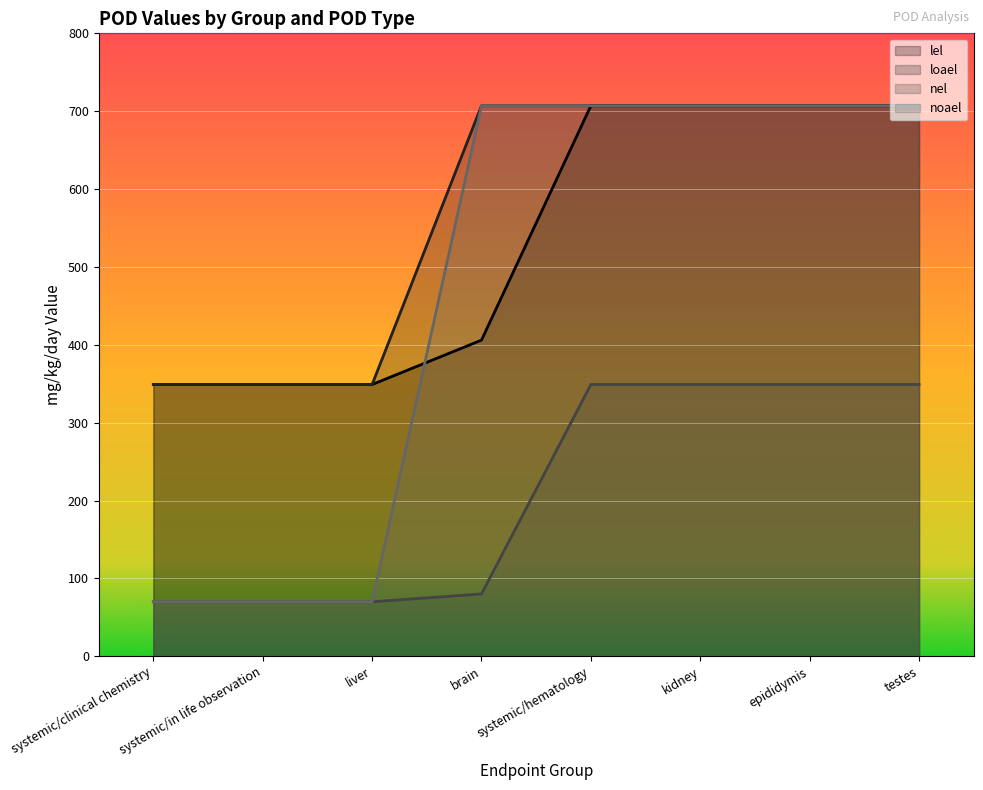

True or false: noael has more than 0 interior local peaks.

False